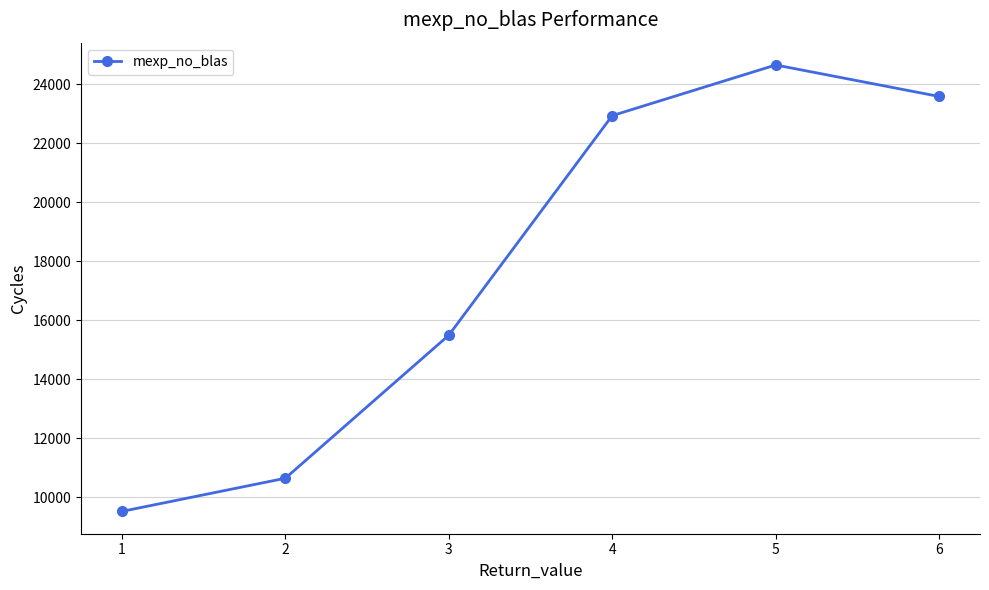

What is the greatest value displayed?

24655.5